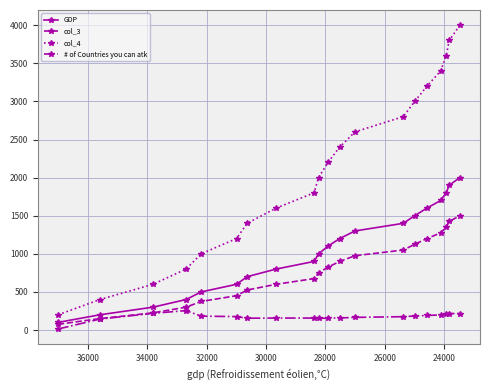

The # of Countries you can atk series shows 91 at 13. True or false?

False